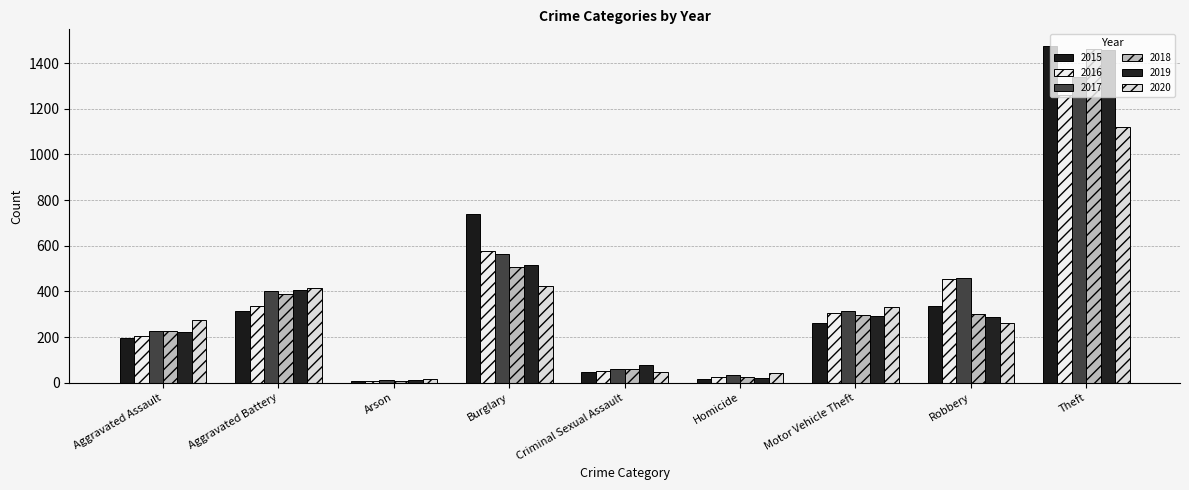

How many bars are there in total?

54